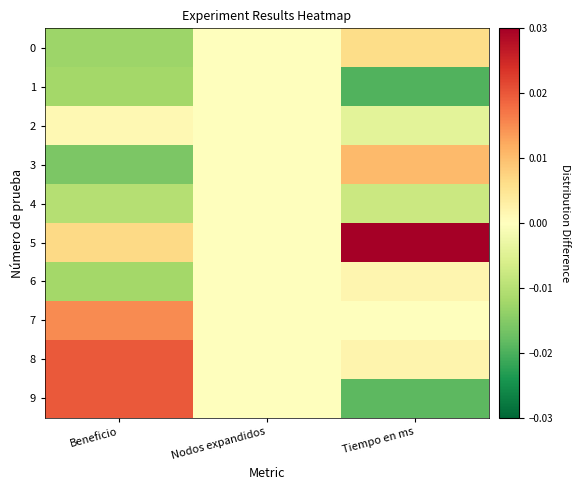

Rank the series at Nodos expandidos from highest to lowest value.

0, 1, 2, 3, 4, 5, 6, 7, 8, 9